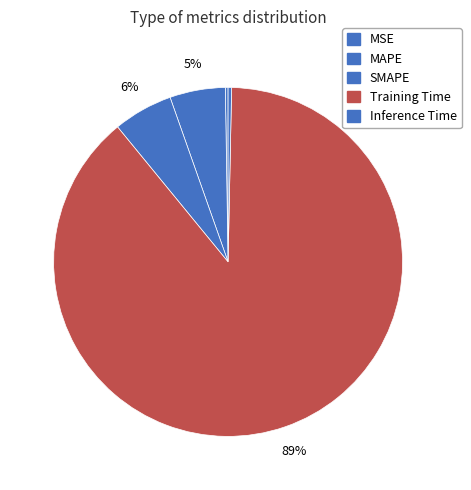

Count the number of slices in the pie.

5